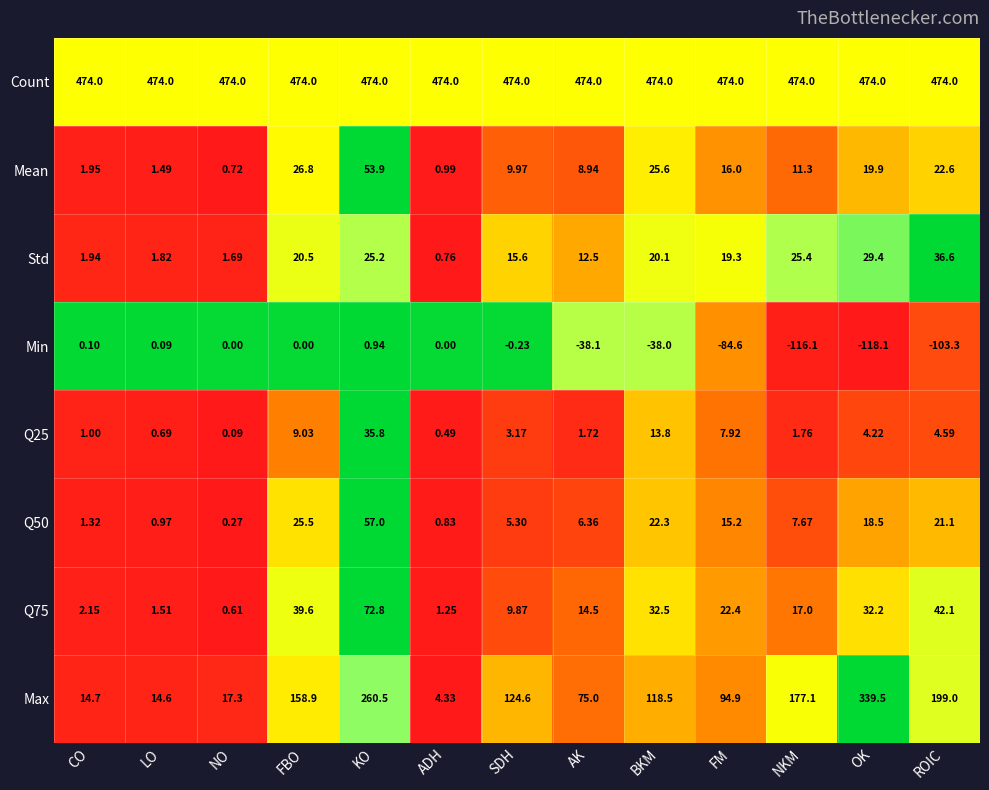

Which series has the widest spread of values?

Max